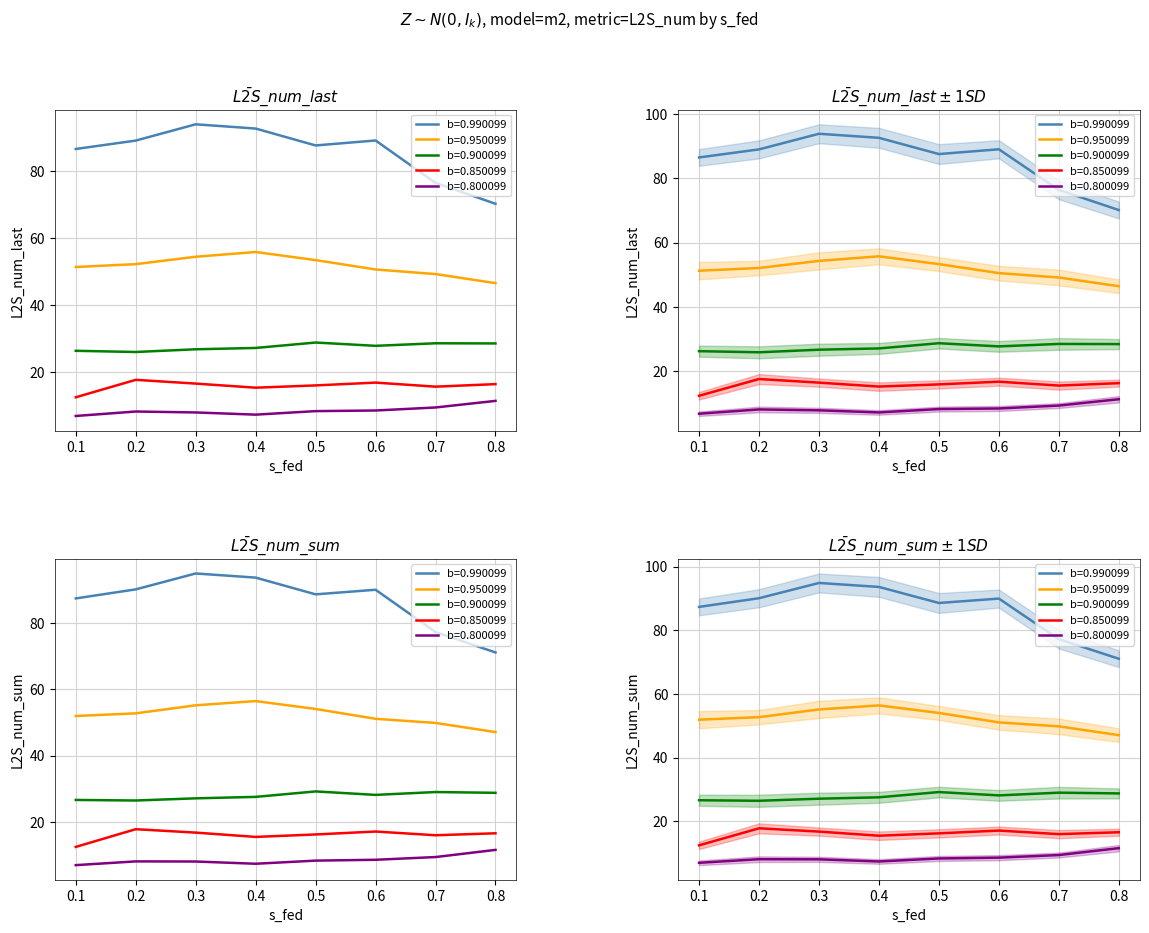

Reading right to left, list all the values displayed in this chart.

b=0.990099: 70.2	76.4	89.0	87.6	92.6	93.9	89.0	86.5
b=0.950099: 46.5	49.2	50.5	53.3	55.8	54.3	52.1	51.3
b=0.900099: 28.5	28.5	27.8	28.8	27.1	26.7	25.9	26.3
b=0.850099: 16.3	15.6	16.8	16.0	15.3	16.5	17.6	12.4
b=0.800099: 11.3	9.4	8.5	8.3	7.2	7.9	8.2	6.8